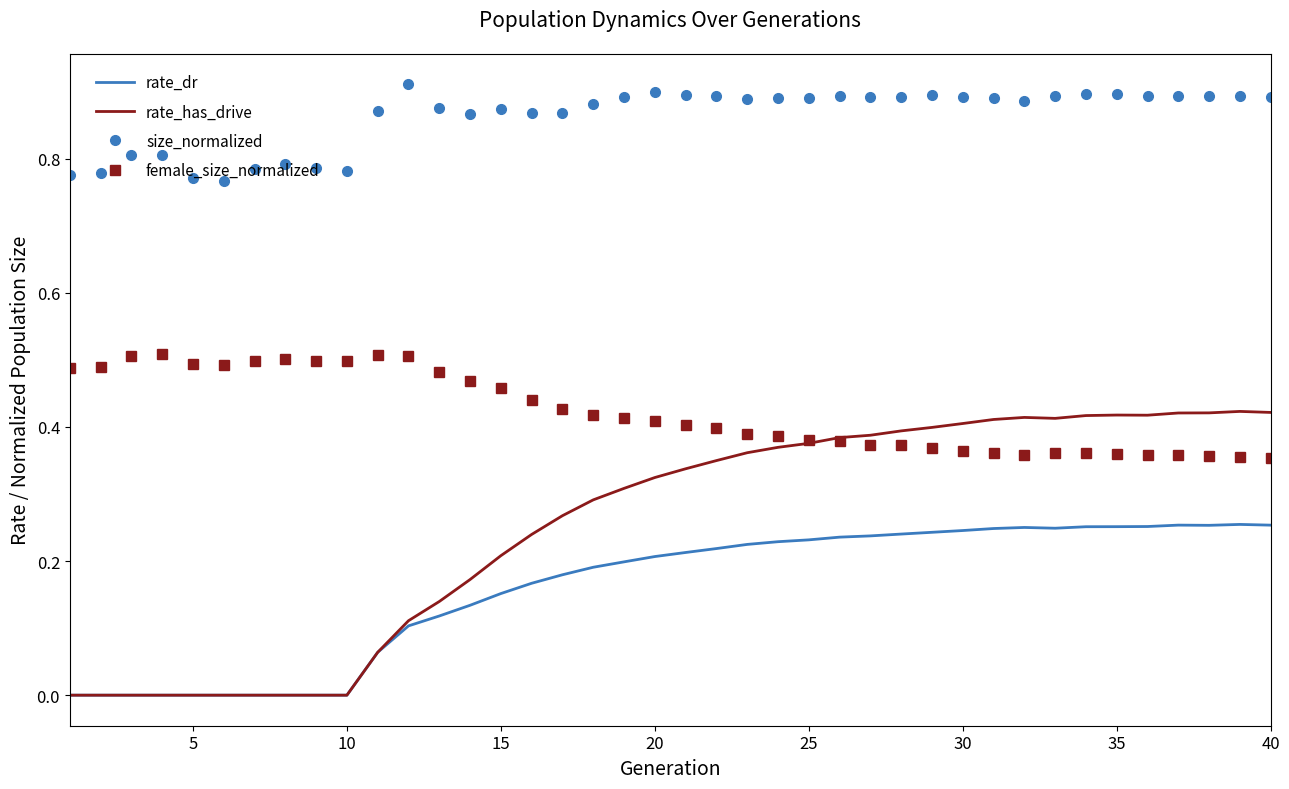

List the series in order of their peak value, highest first.

size_normalized, female_size_normalized, rate_has_drive, rate_dr